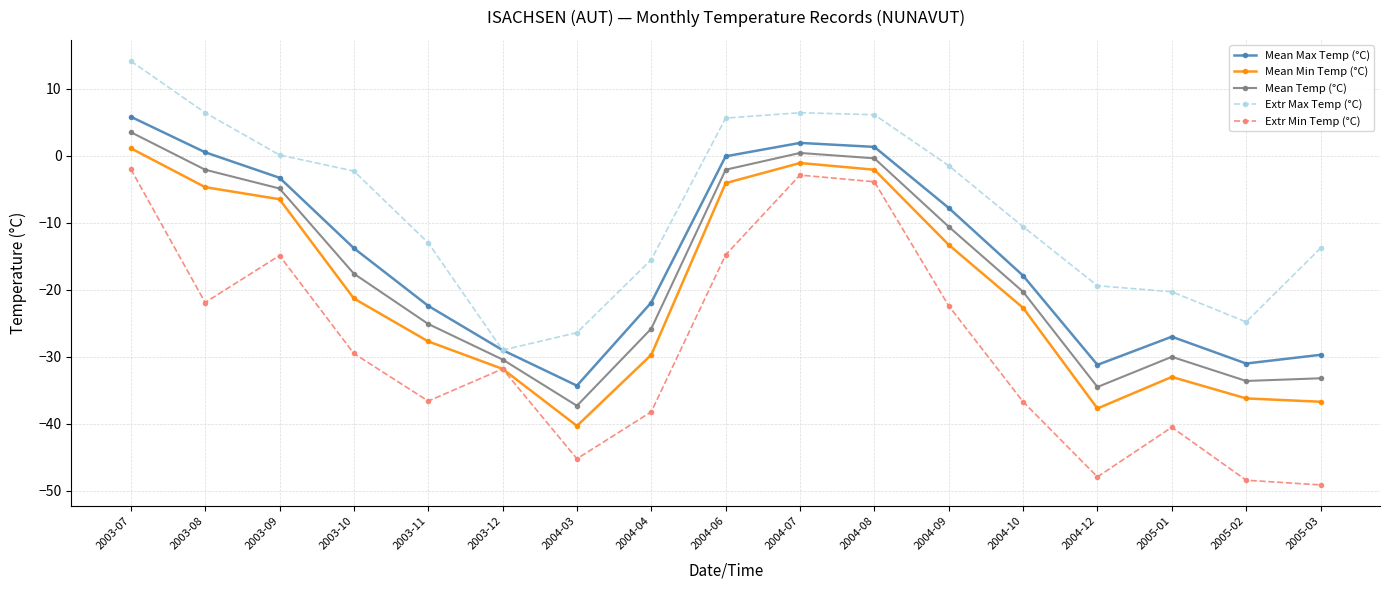

True or false: Extr Max Temp (°C) and Extr Min Temp (°C) intersect in this chart.

False